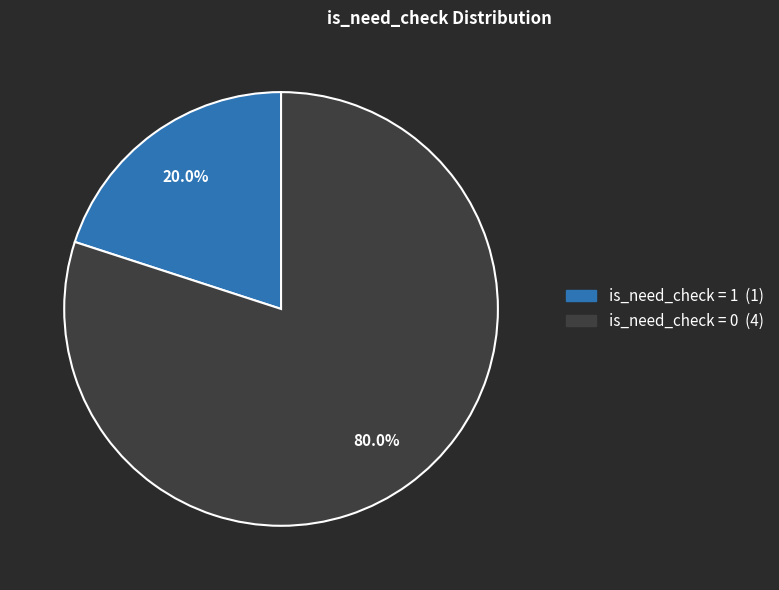

Is there a majority slice in this chart?

Yes